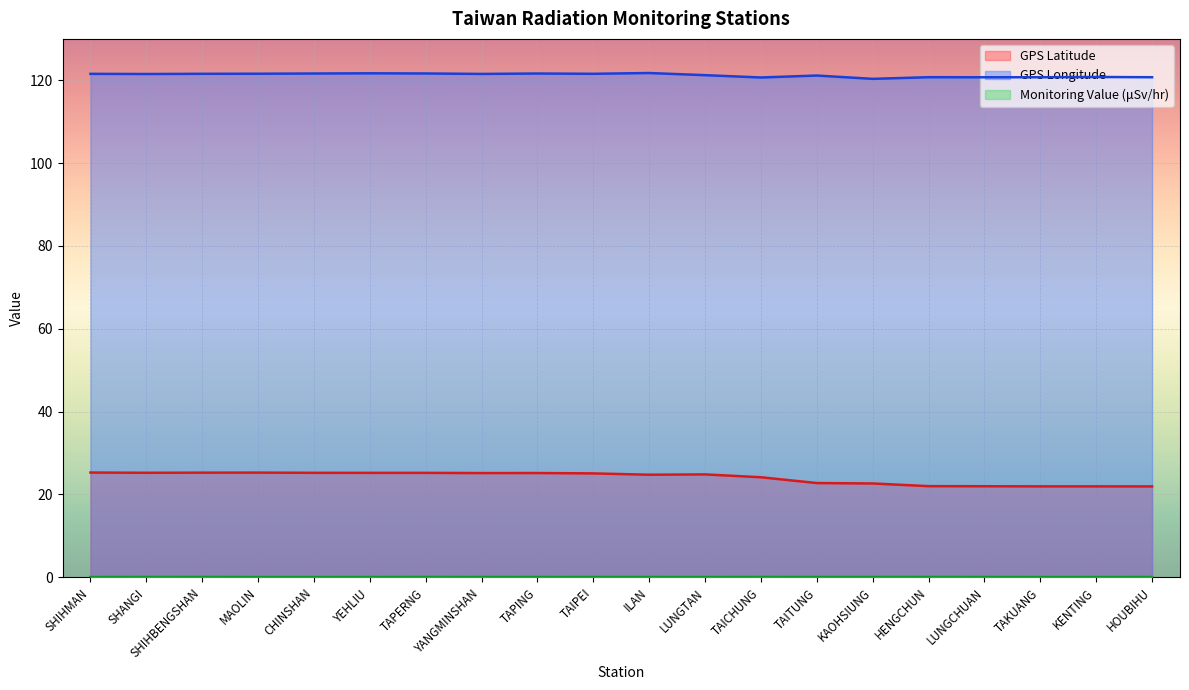

True or false: Monitoring Value (μSv/hr) has a value of 0.1 at YANGMINSHAN.

True